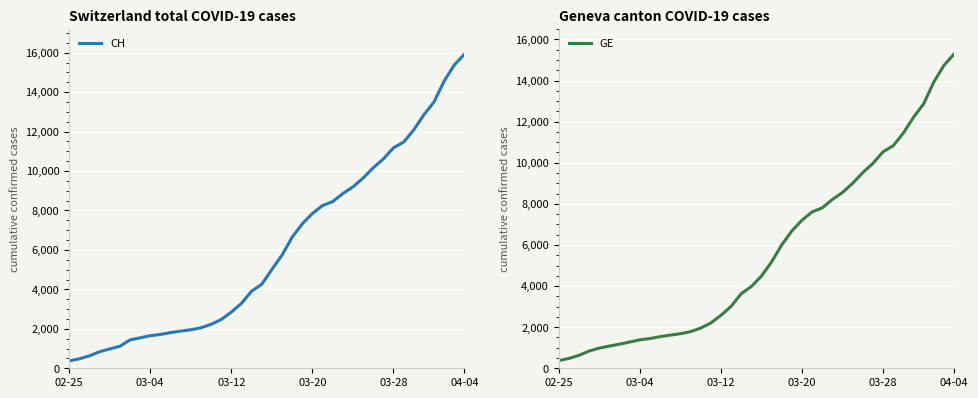

What is the minimum value for GE?

375